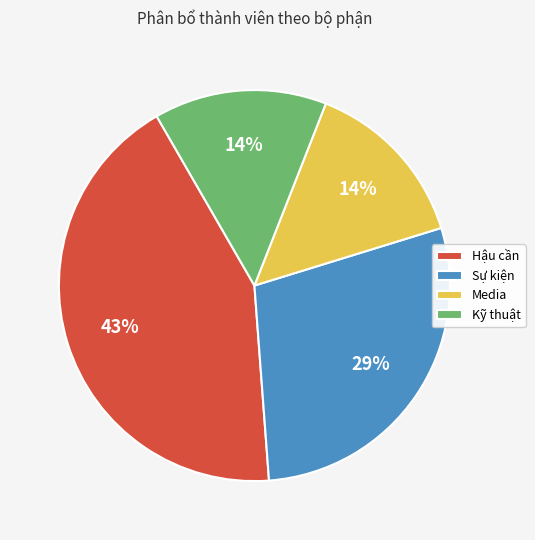

What percentage is the Kỹ thuật slice, to the nearest percent?

14%